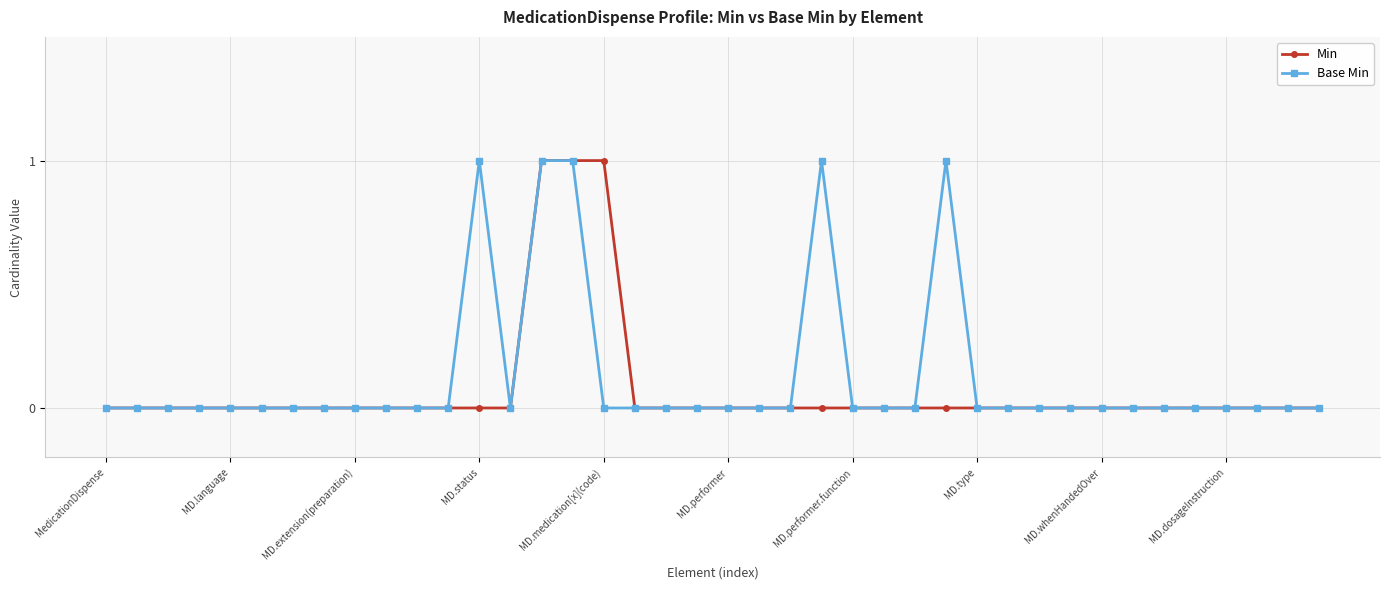

Reading left to right, list all the values displayed in this chart.

Min: 0	0	0	0	0	0	0	0	0	0	0	0	0	0	1	1	1	0	0	0	0	0	0	0	0	0	0	0	0	0	0	0	0	0	0	0	0	0	0	0
Base Min: 0	0	0	0	0	0	0	0	0	0	0	0	1	0	1	1	0	0	0	0	0	0	0	1	0	0	0	1	0	0	0	0	0	0	0	0	0	0	0	0